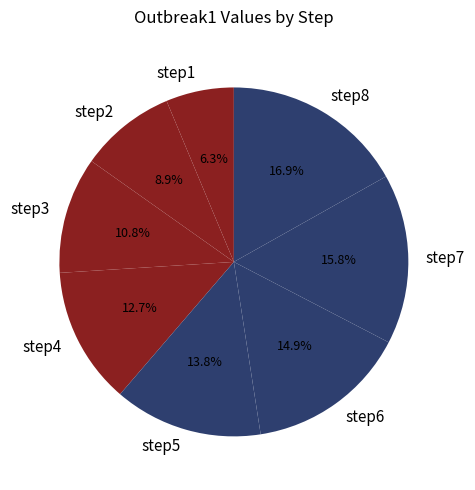

Does step2 represent more than half of the total?

No